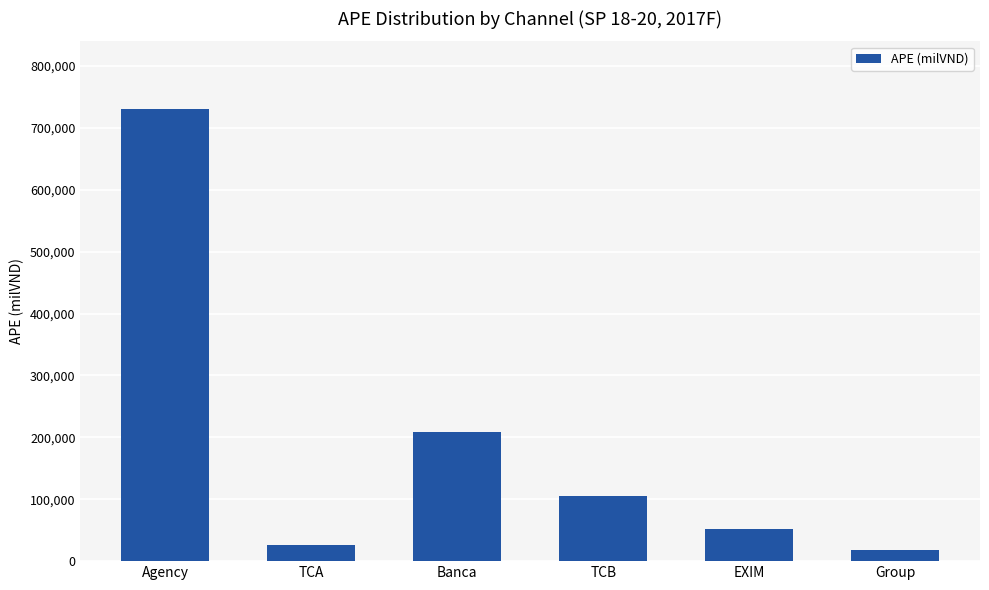

Reading left to right, transcribe all the data shown in this chart.

730142.5	25527.9	208786.1	105138.5	52338.7	18786.1